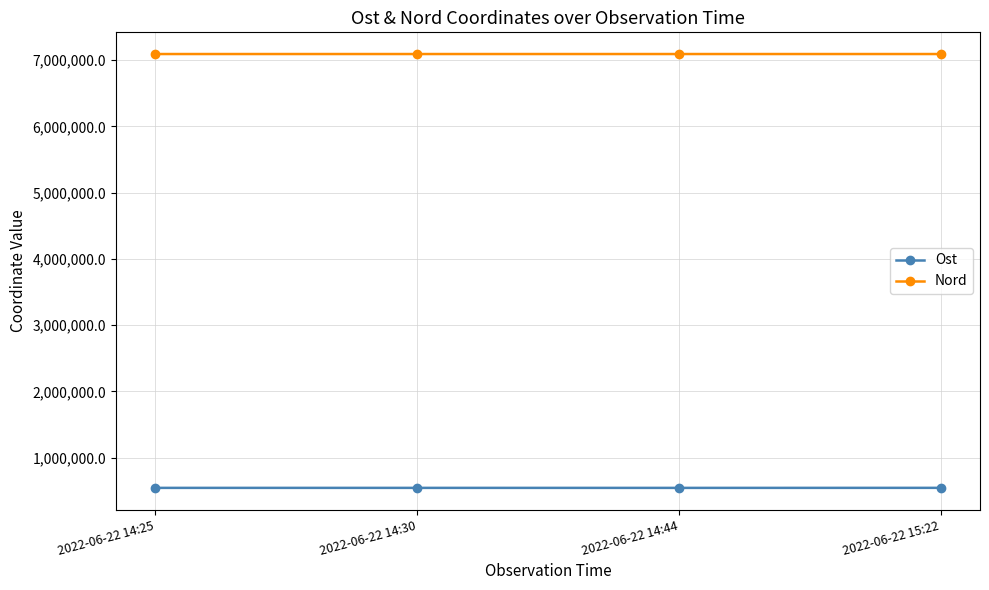

What is the label of the 1st point from the right?

2022-06-22 15:22